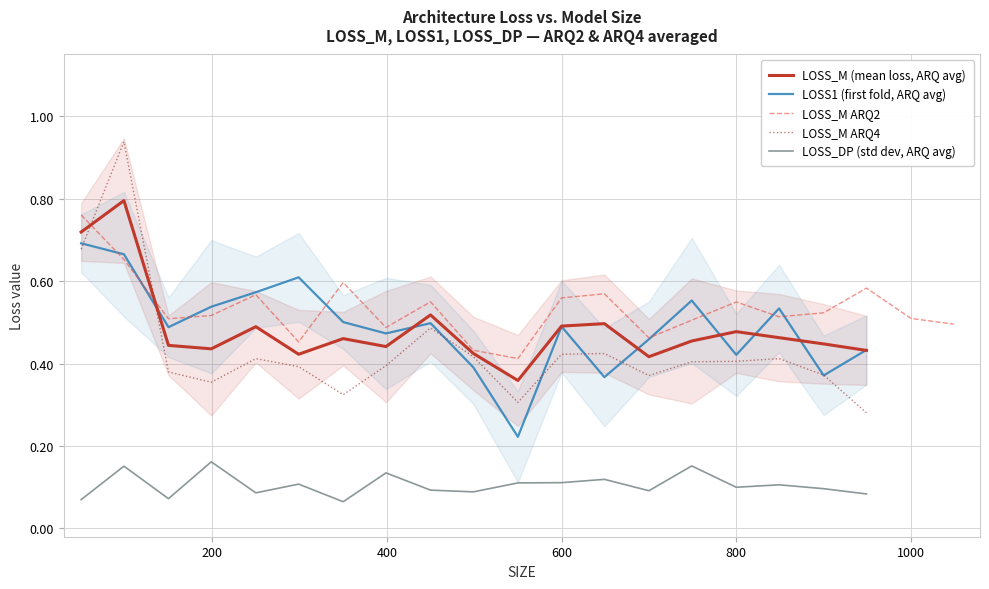

Which category has the highest value across all series?

99